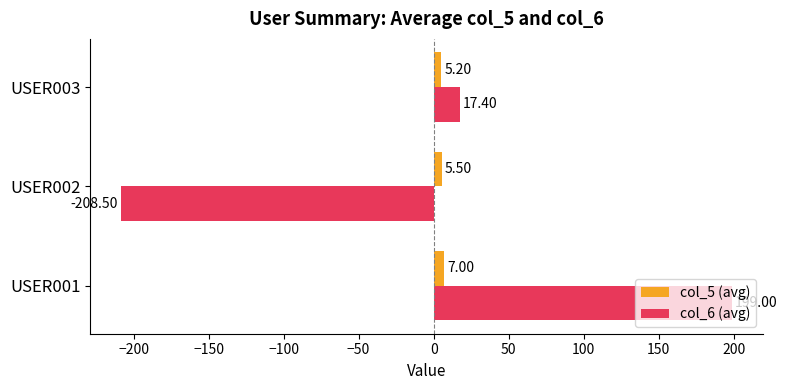

At which label does col_5 (avg) reach its minimum?

USER003